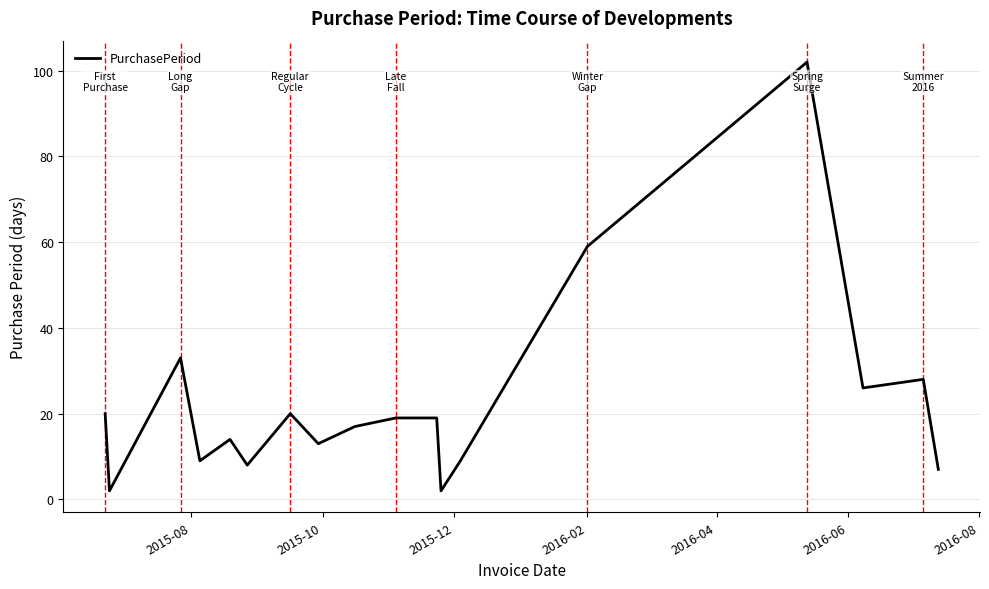

What is the maximum value shown in the chart?

102